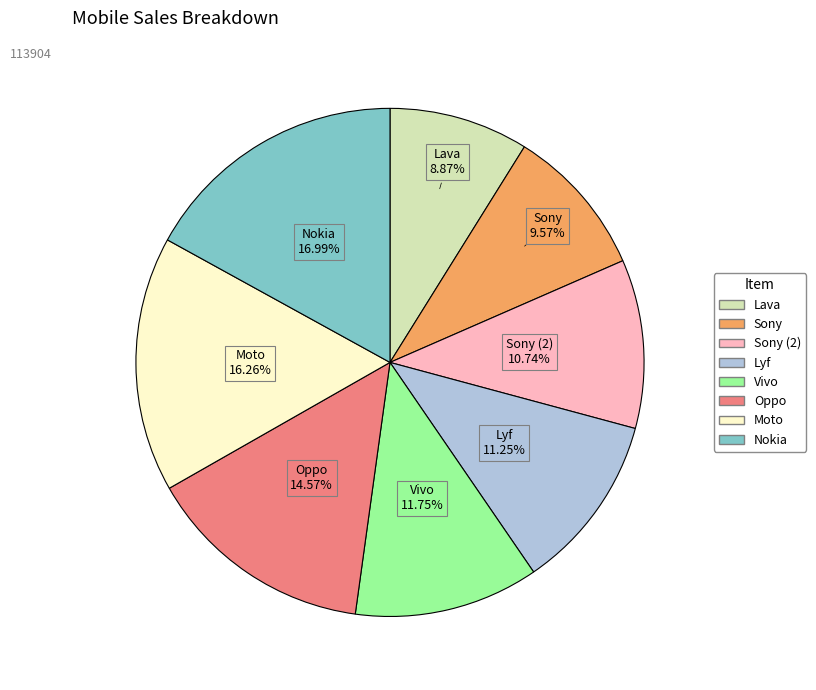

Is there any slice that represents more than half of the pie?

No